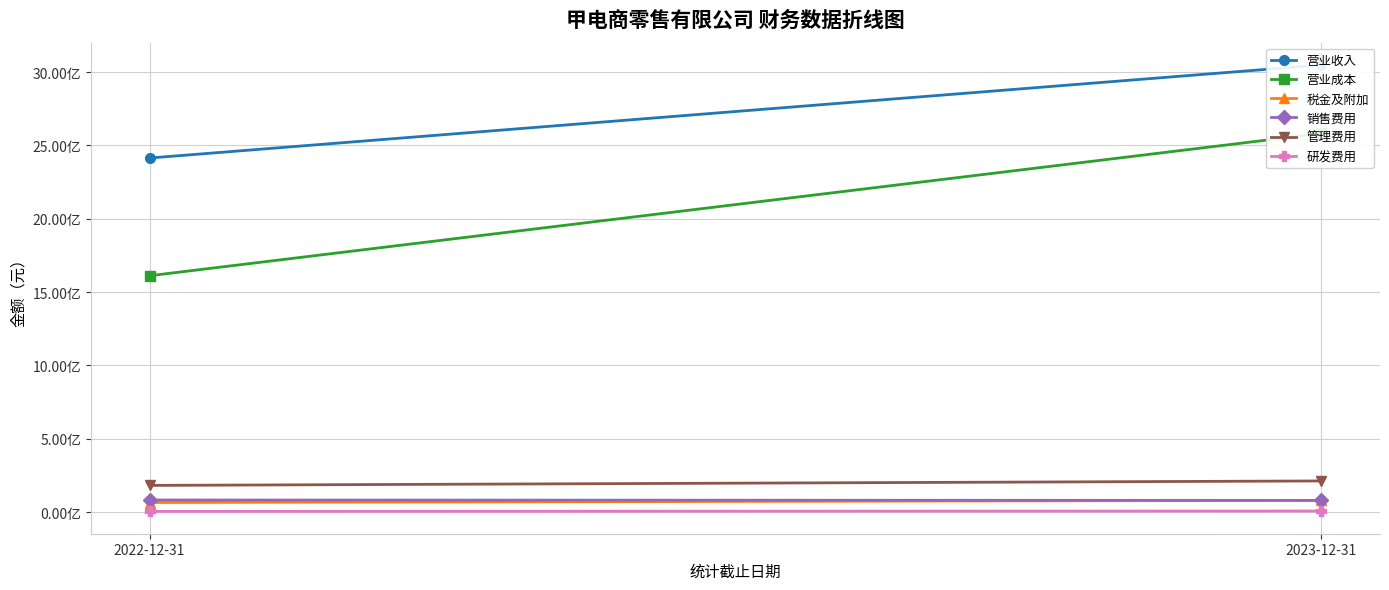

At how many categories does at least one series exceed 1393733162?

2